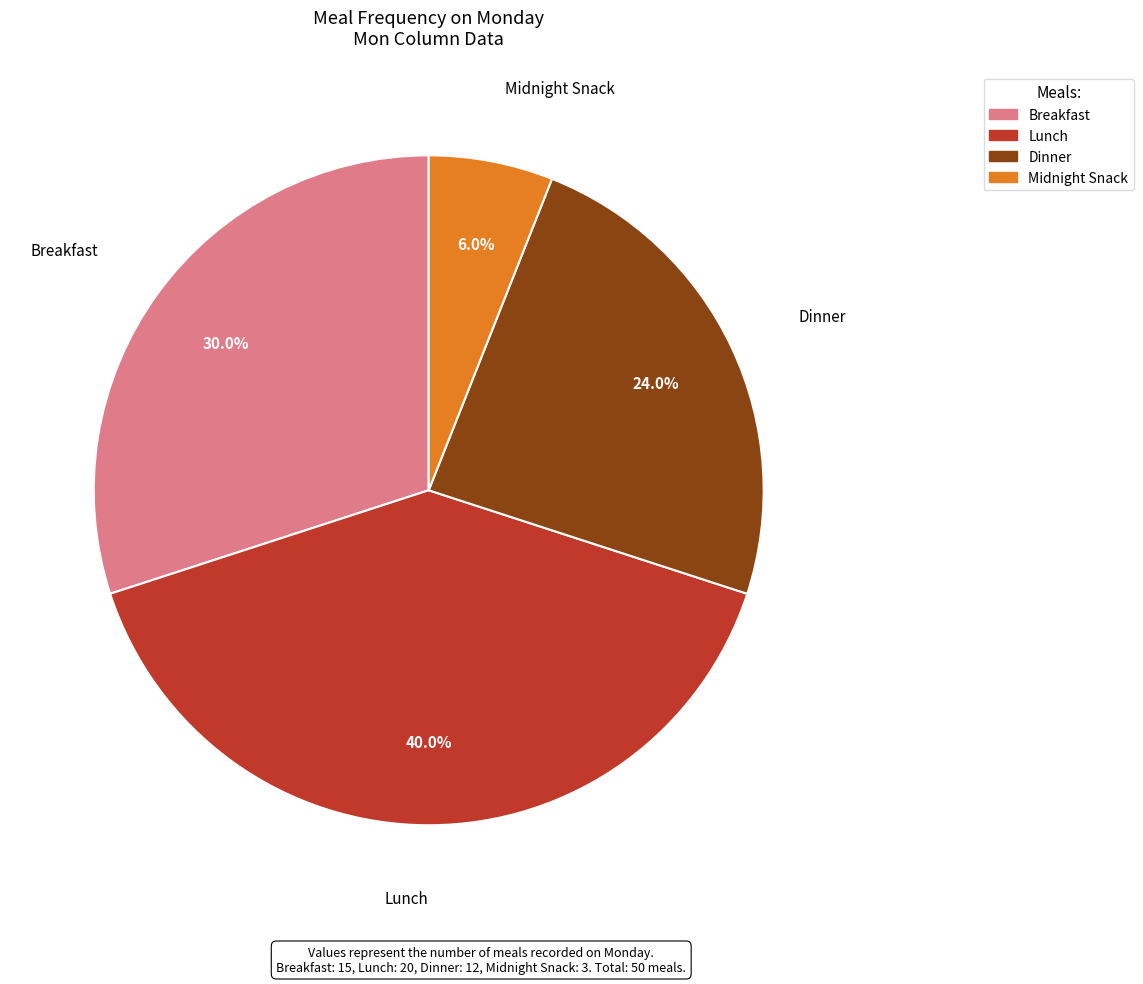

To the nearest percent, what is the difference between the largest and smallest slice percentages?

34%